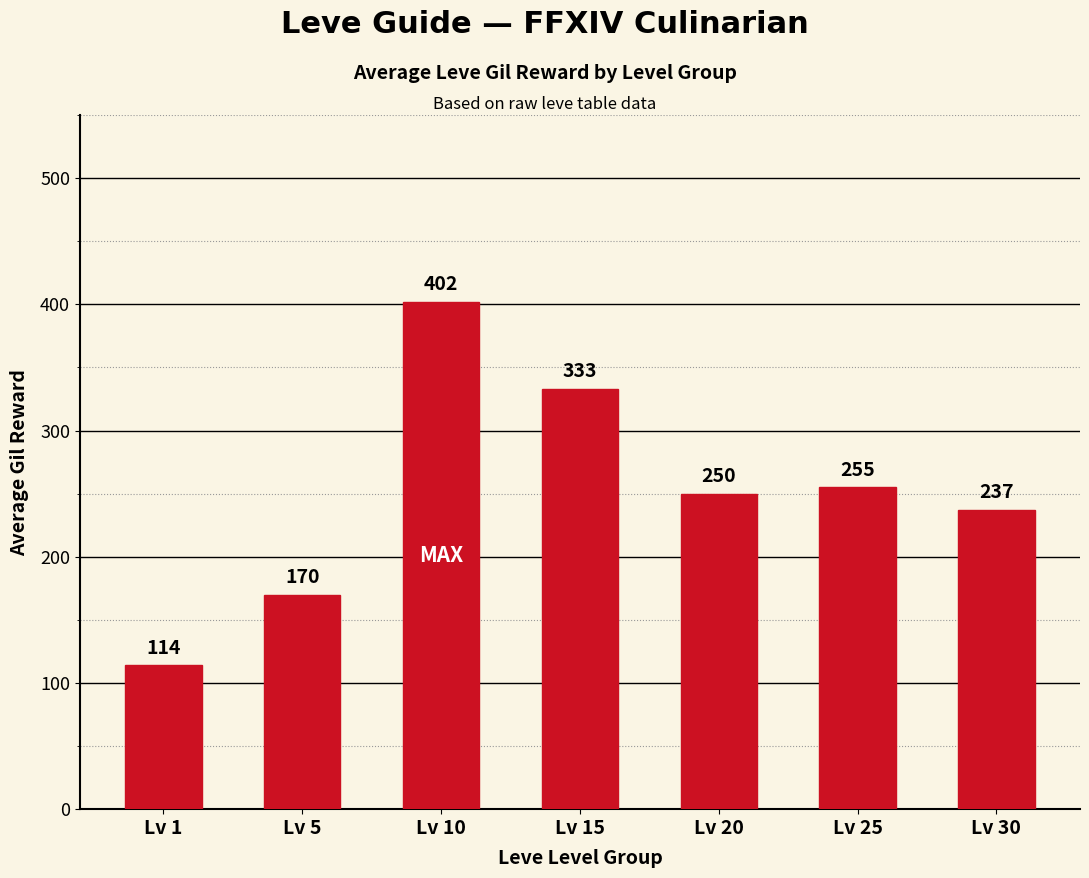

Where is the data nearest to the value 258?

Lv 25